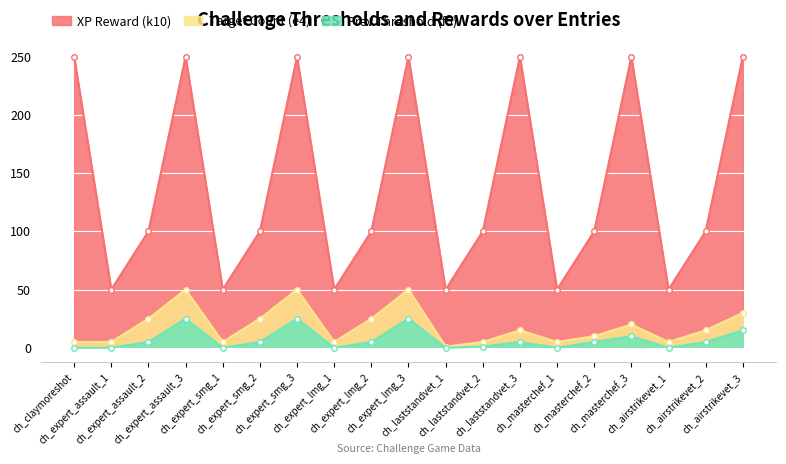

In Target Count (e4), how many points are higher than both neighbors (excluding endpoints)?

5